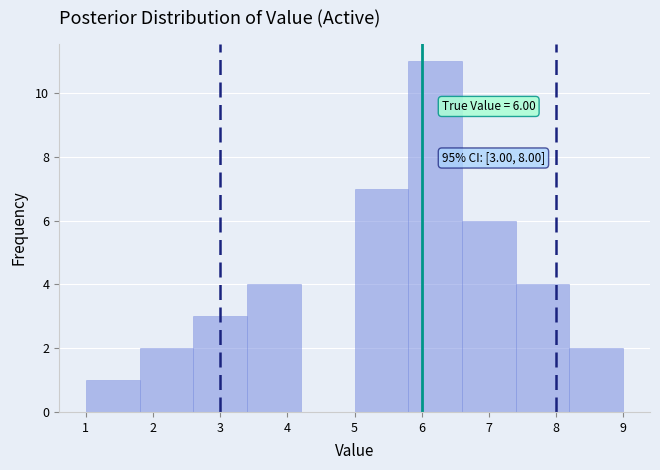

Which range on the x-axis has the tallest bar?

5.8 to 6.6